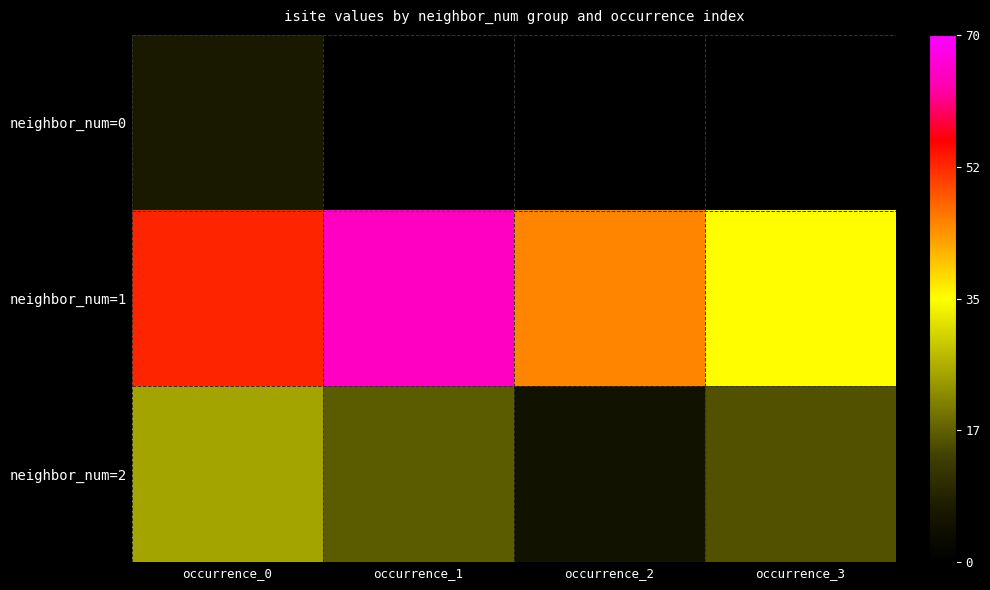

Where is neighbor_num=2 nearest to the value 15?

occurrence_3